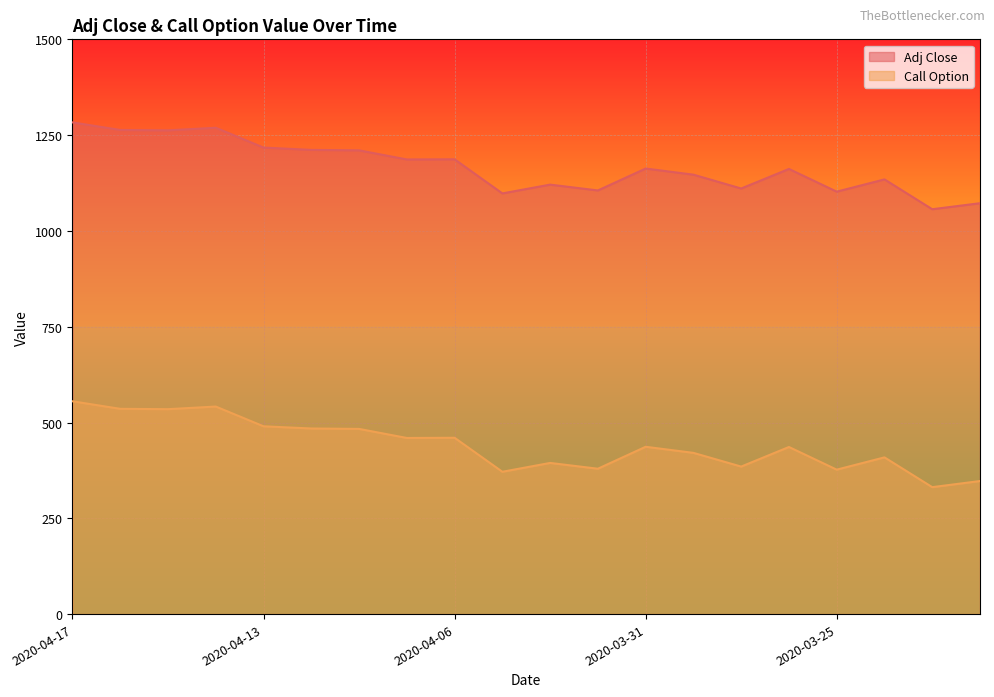

What is the value of the Adj Close point at the 20th from the left?

1072.3